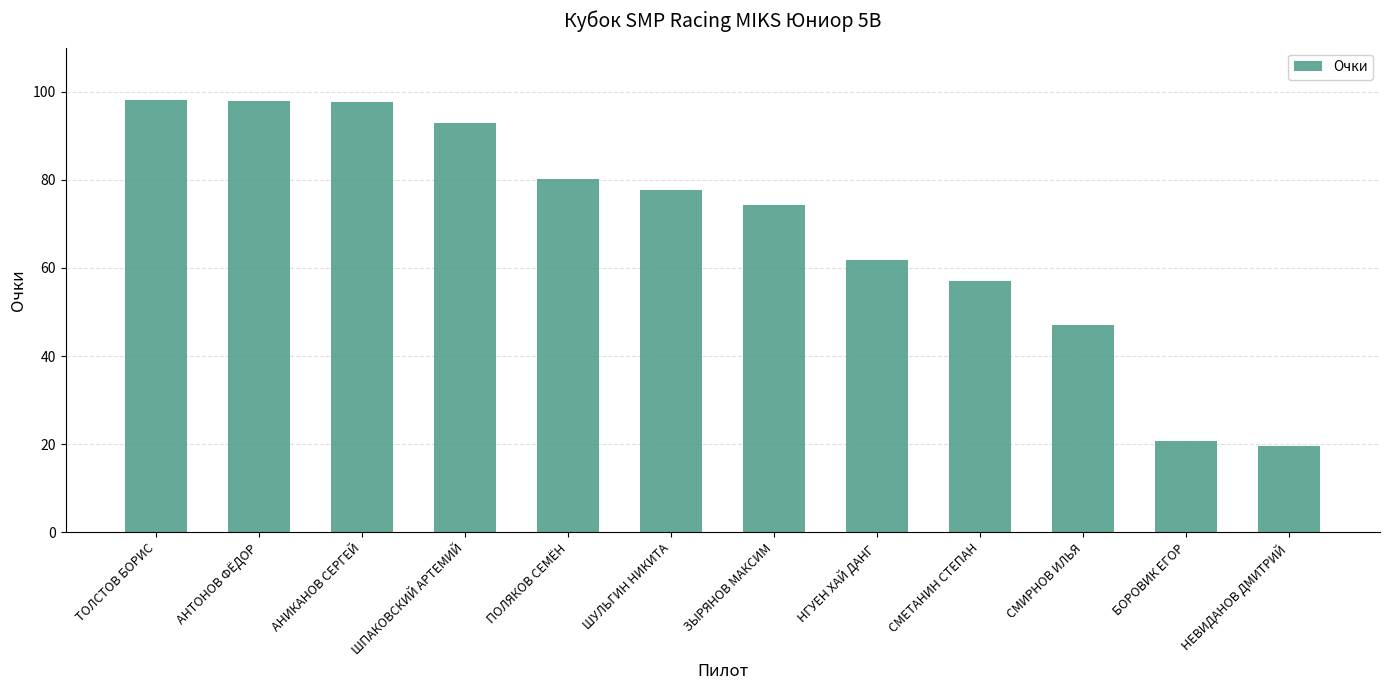

Does the chart contain any negative values?

No